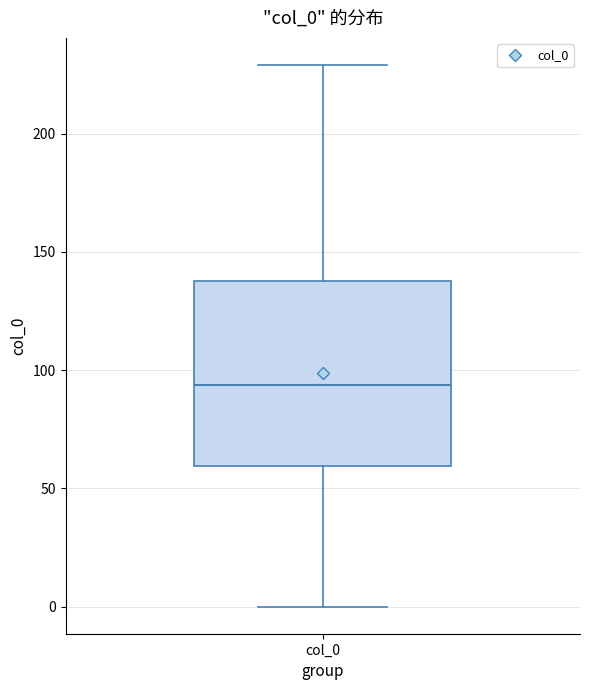

Read this box plot against the y-axis: the position of the median line, the range covered by the box, and the ends of both whiskers. The values are not printed on the chart, so give them approximately, as read against the axis.

median 95, box 60 to 140, whiskers 0 to 230